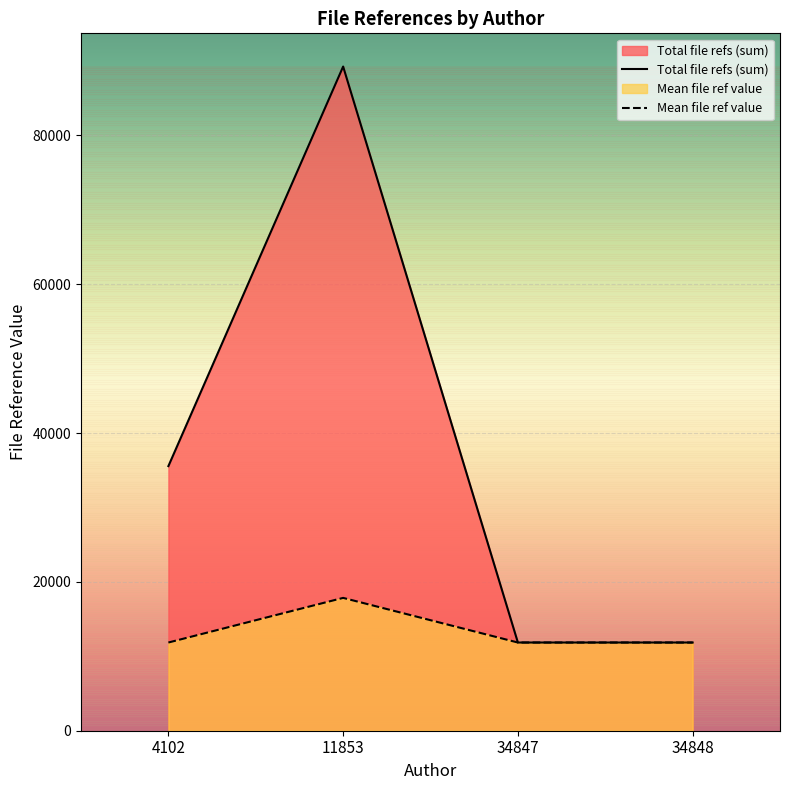

Between 4102 and 34848, which series saw the biggest shift?

Total file refs (sum)